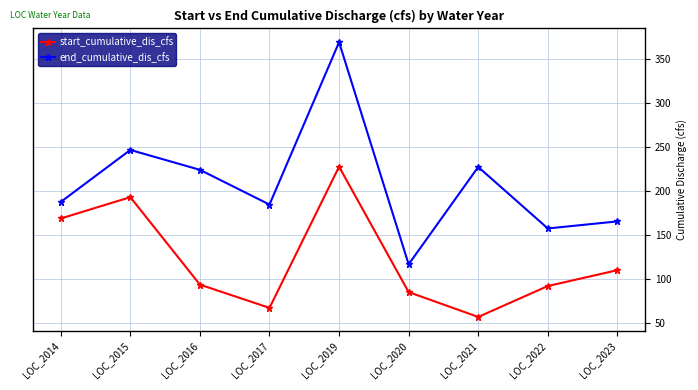

Rank the series by their average value, from highest to lowest.

end_cumulative_dis_cfs, start_cumulative_dis_cfs